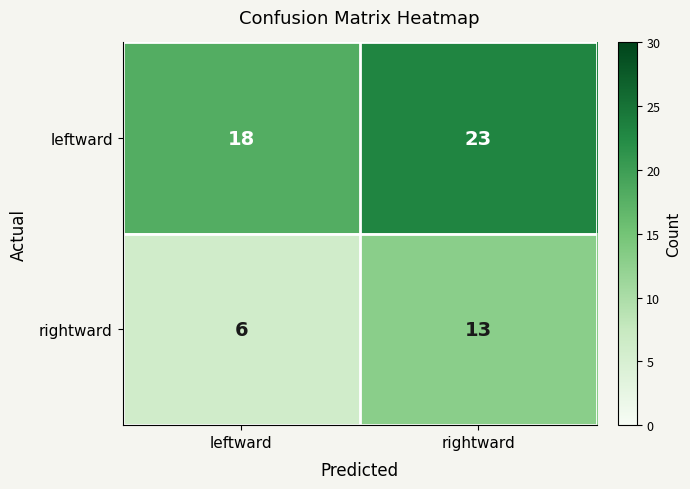

What is the total value across all series at rightward?

36